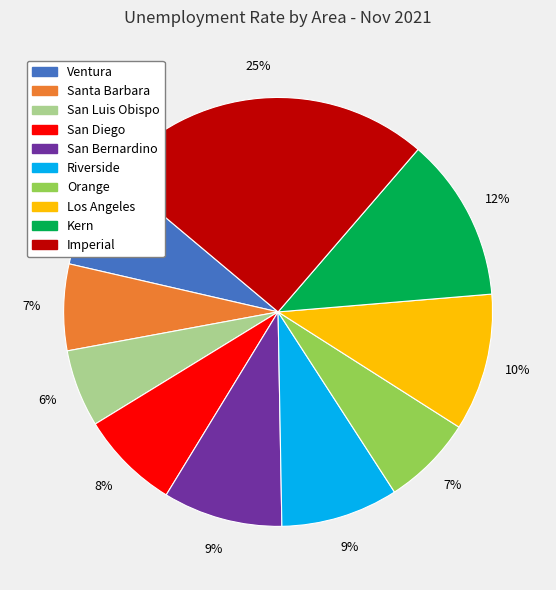

Which slice is the smallest?

San Luis Obispo